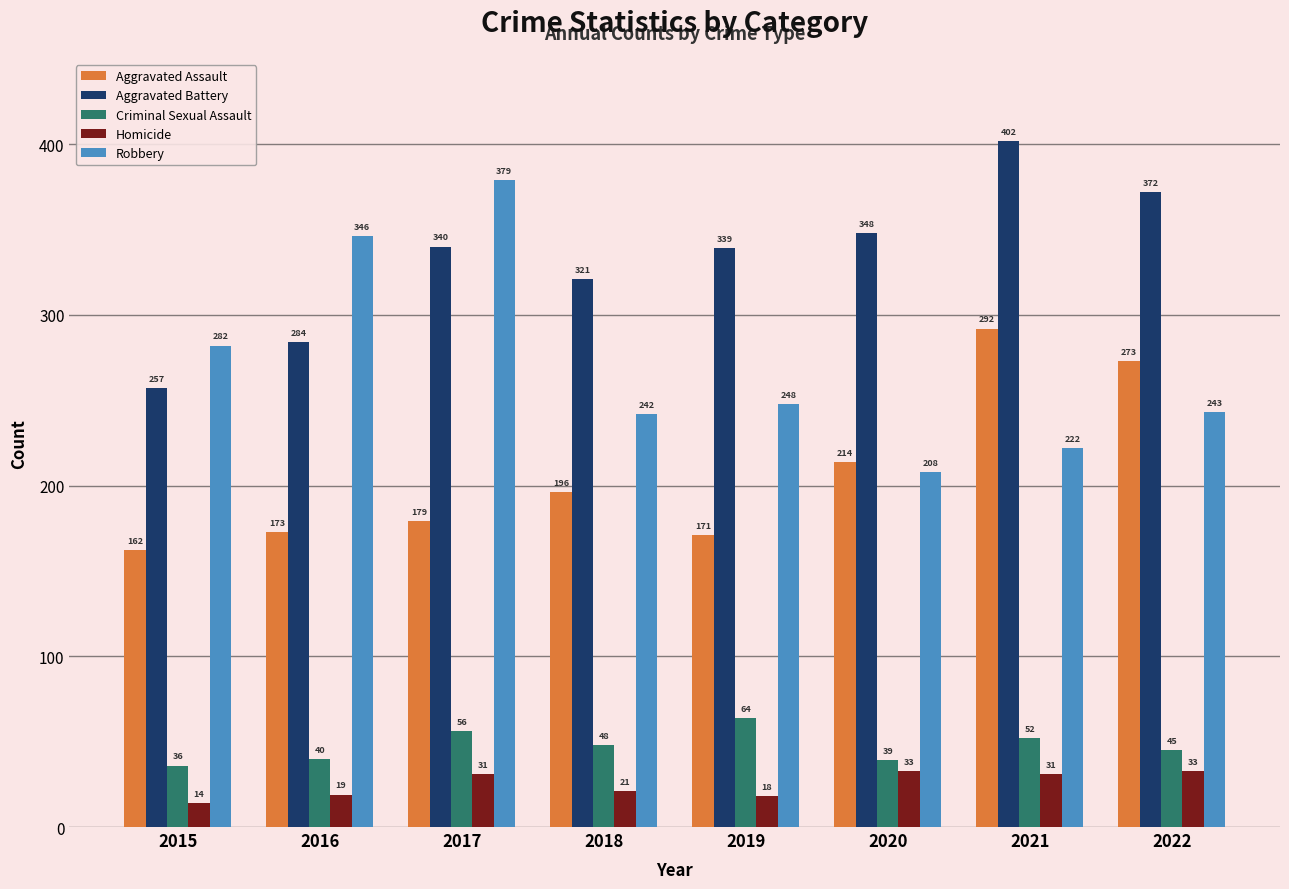

What is the difference between the maximum and minimum values in the Criminal Sexual Assault series?

28